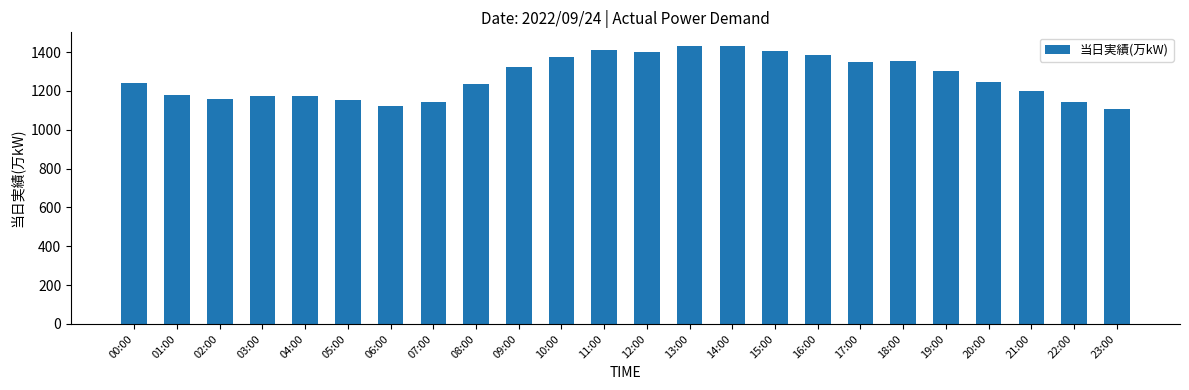

What is the label of the 4th bar from the right?

20:00